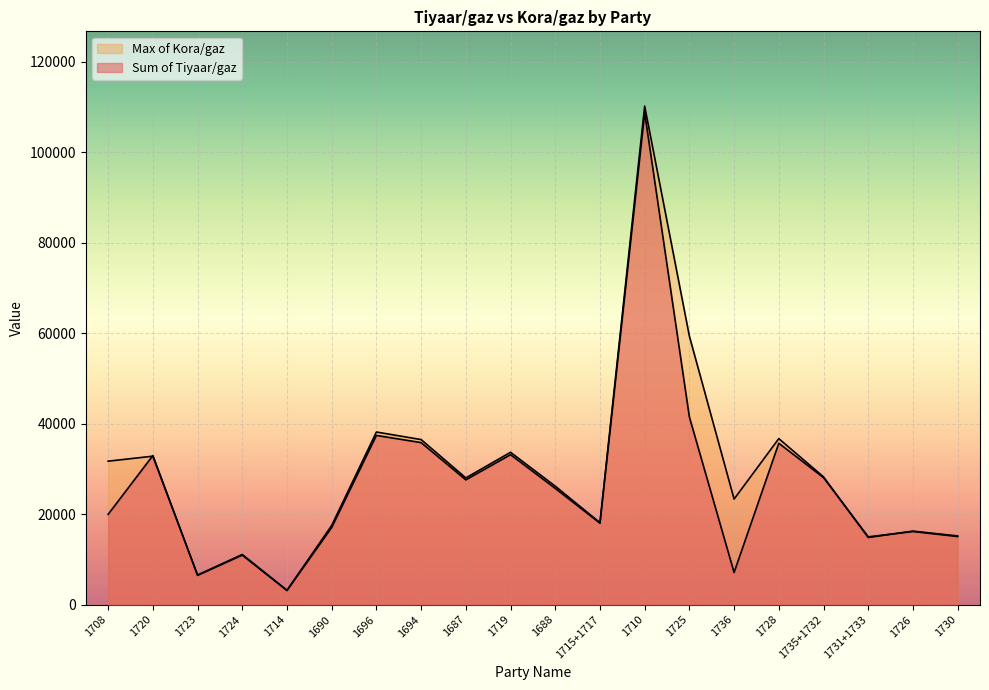

What is the difference between the maximum and minimum values in the Max of Kora/gaz series?

107045.9